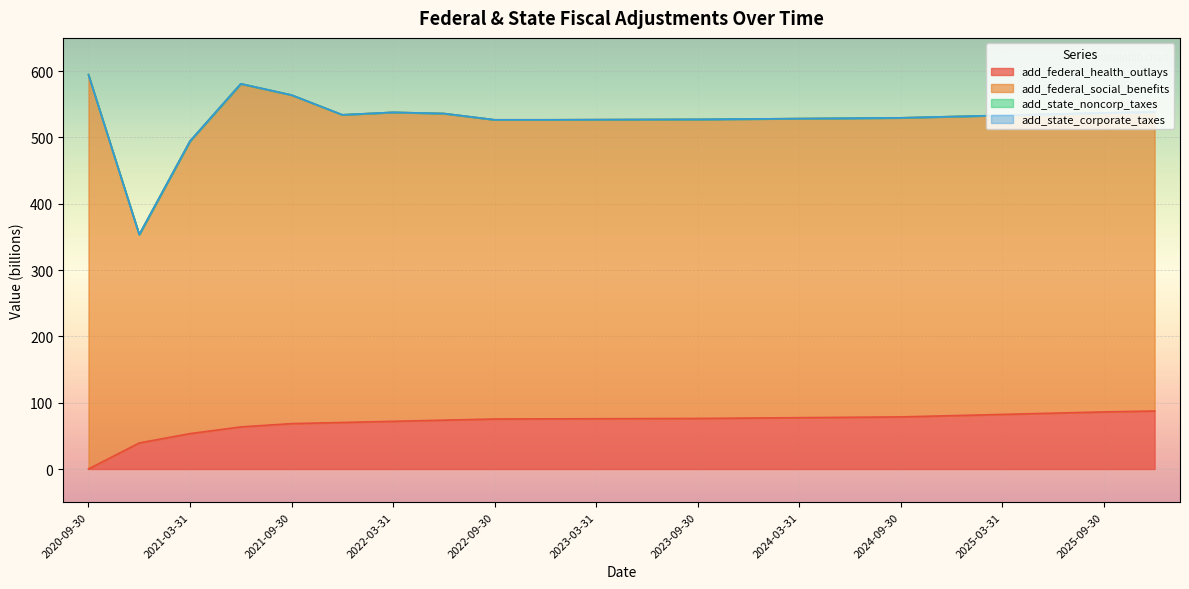

Between 2024-03-31 and 2025-06-30, which series saw the biggest shift?

add_federal_health_outlays